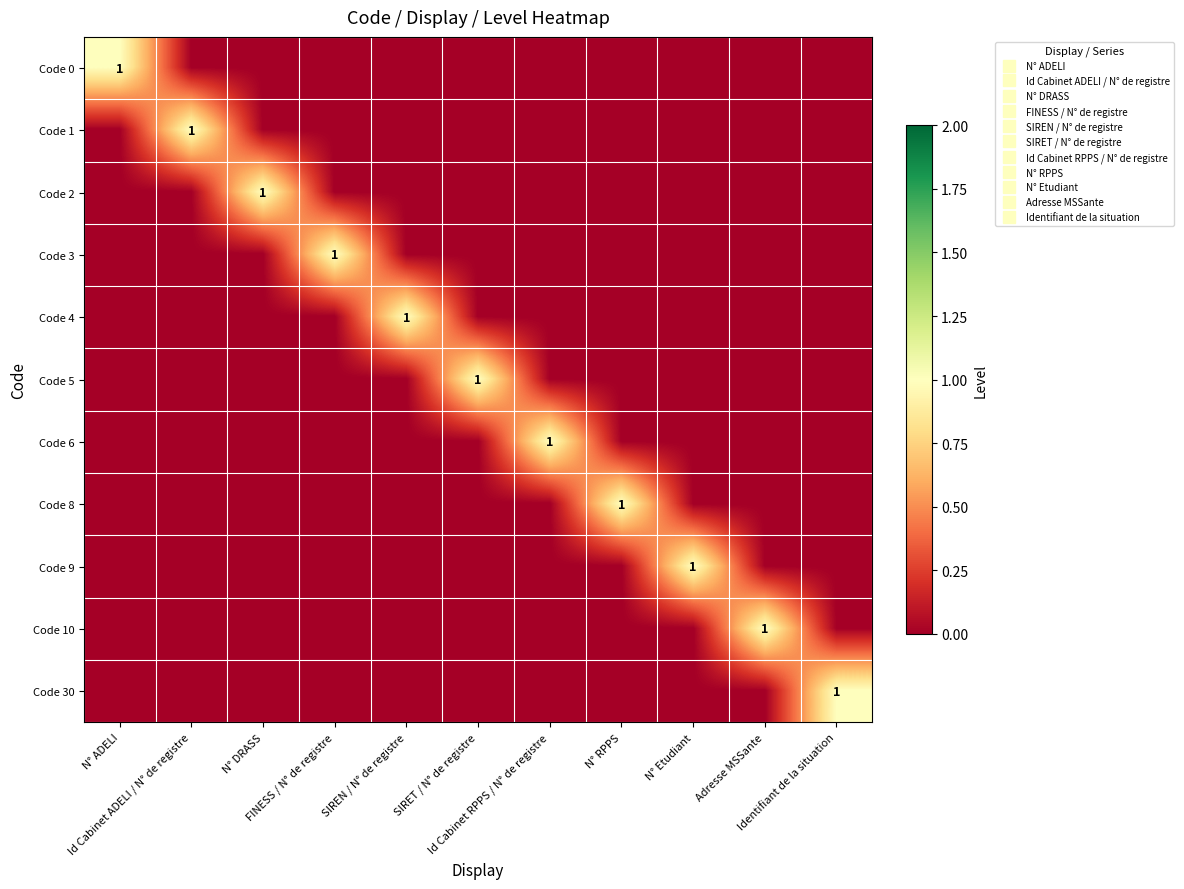

Between FINESS / N° de registre and N° DRASS, which is larger?

FINESS / N° de registre